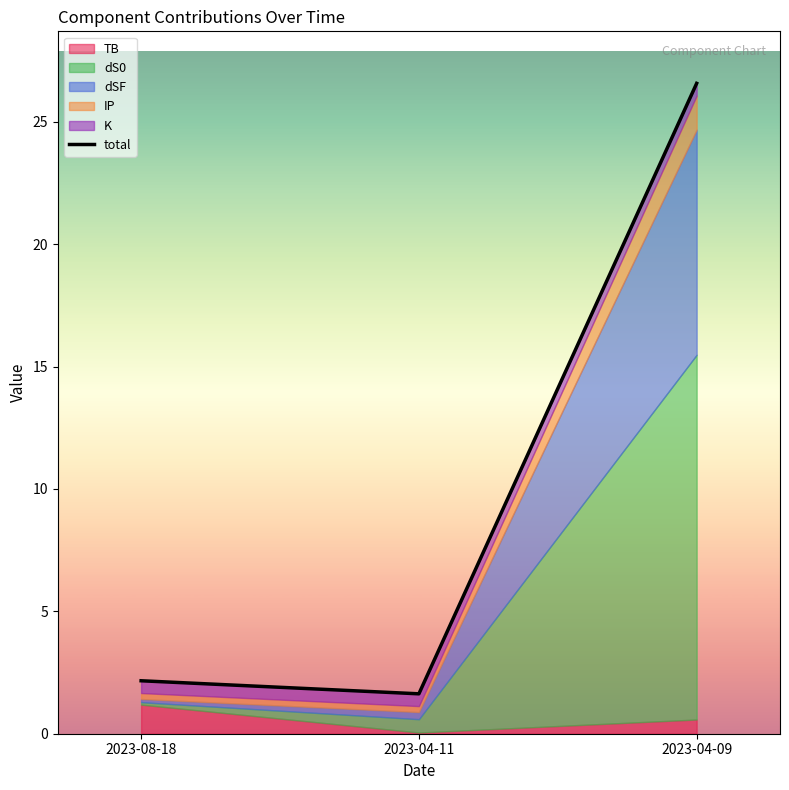

What position from the right is 2023-04-09?

1